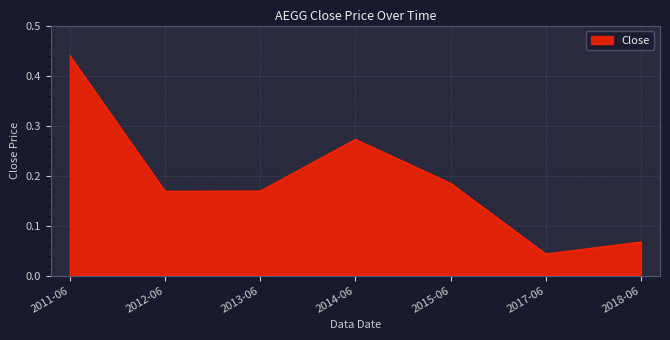

Which has a higher value, 2018-06 or 2012-06?

2012-06